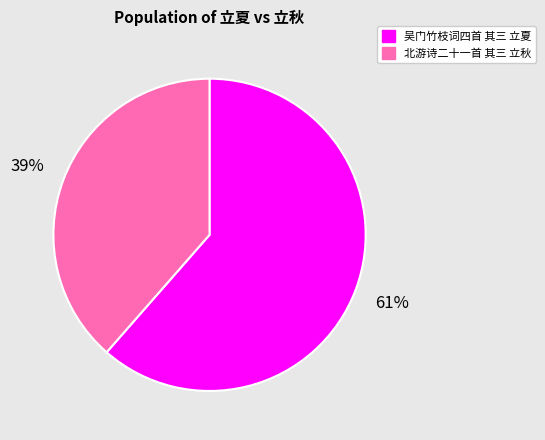

What is the ratio of the value at 北游诗二十一首 其三 立秋 to the value at 吴门竹枝词四首 其三 立夏?

0.6